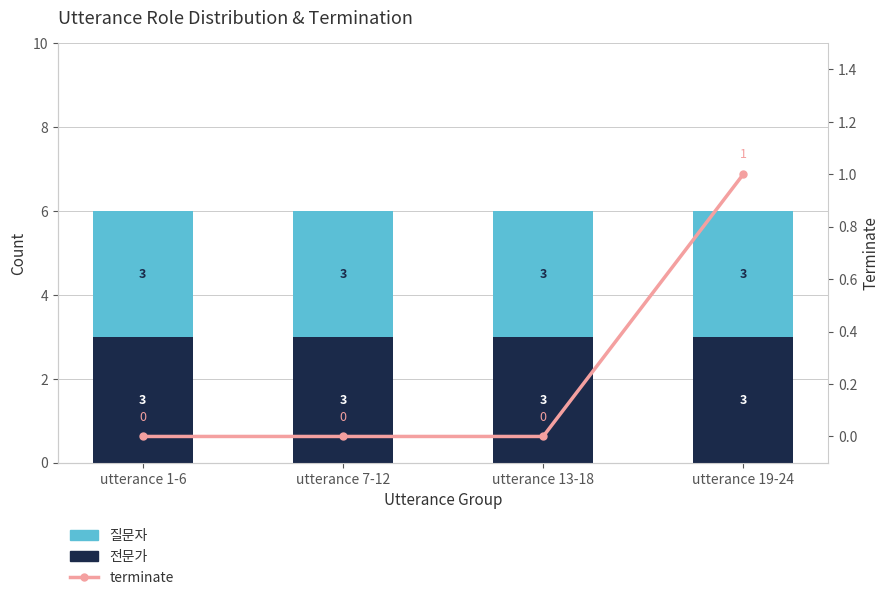

What is the total value across all series at utterance 13-18?

6